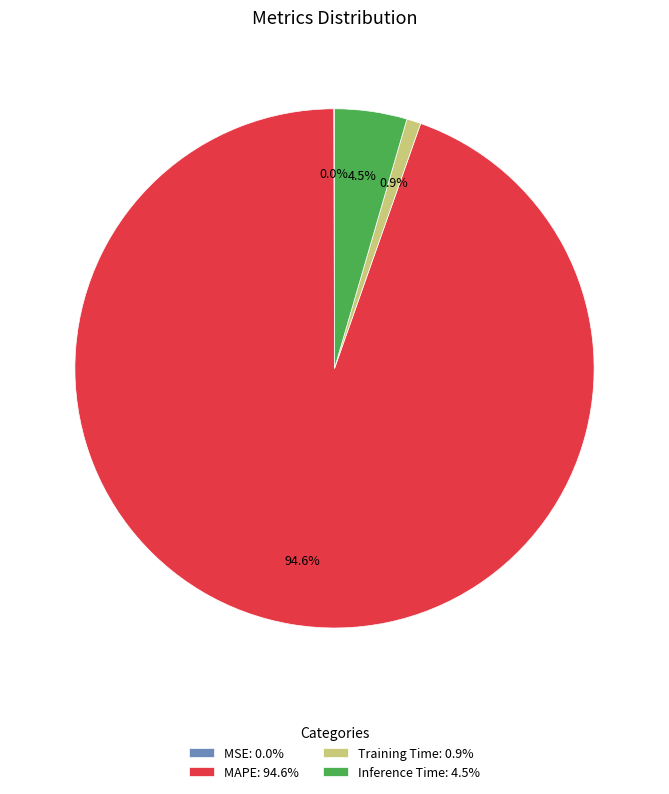

True or false: MAPE accounts for 95% of the total.

True